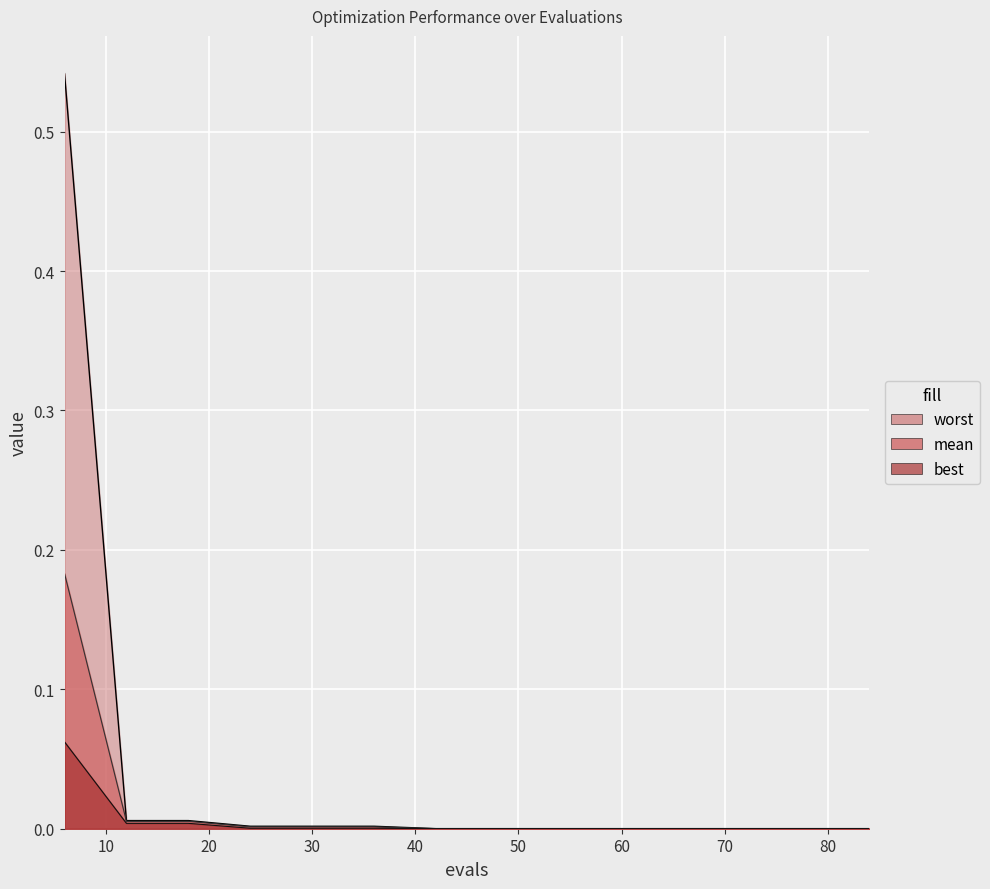

Is it true that worst equals 0.0 at 36?

True